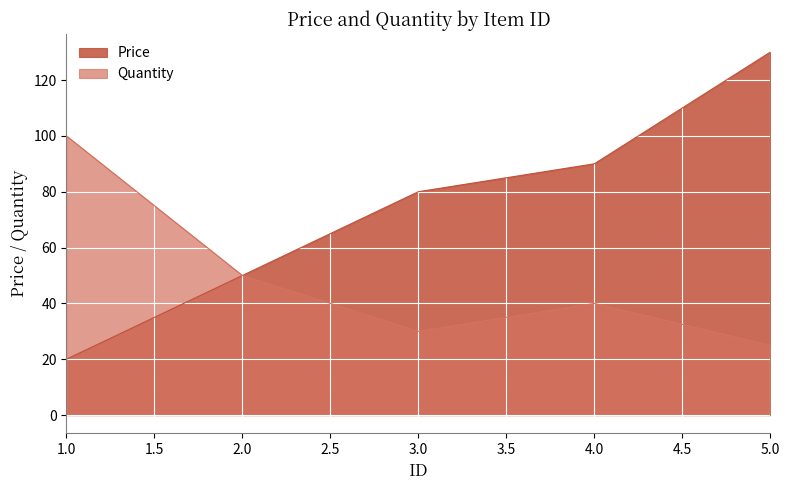

How many values in the Quantity series are below 40?

2